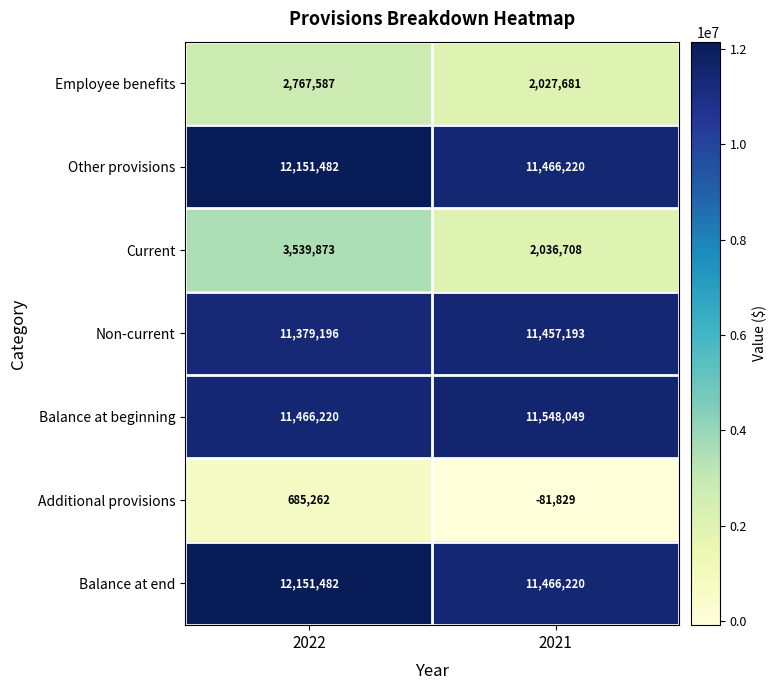

List the labels in order of Current value, largest first.

2022, 2021